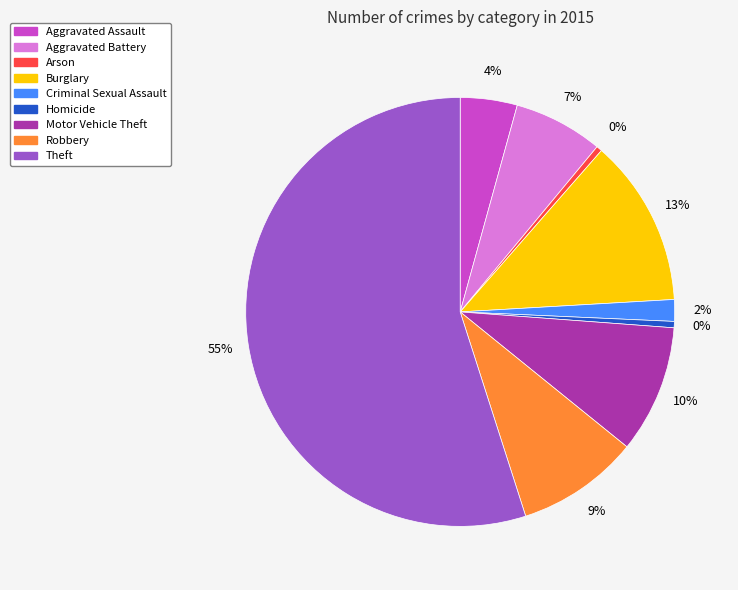

Which has a higher value, Aggravated Battery or Arson?

Aggravated Battery